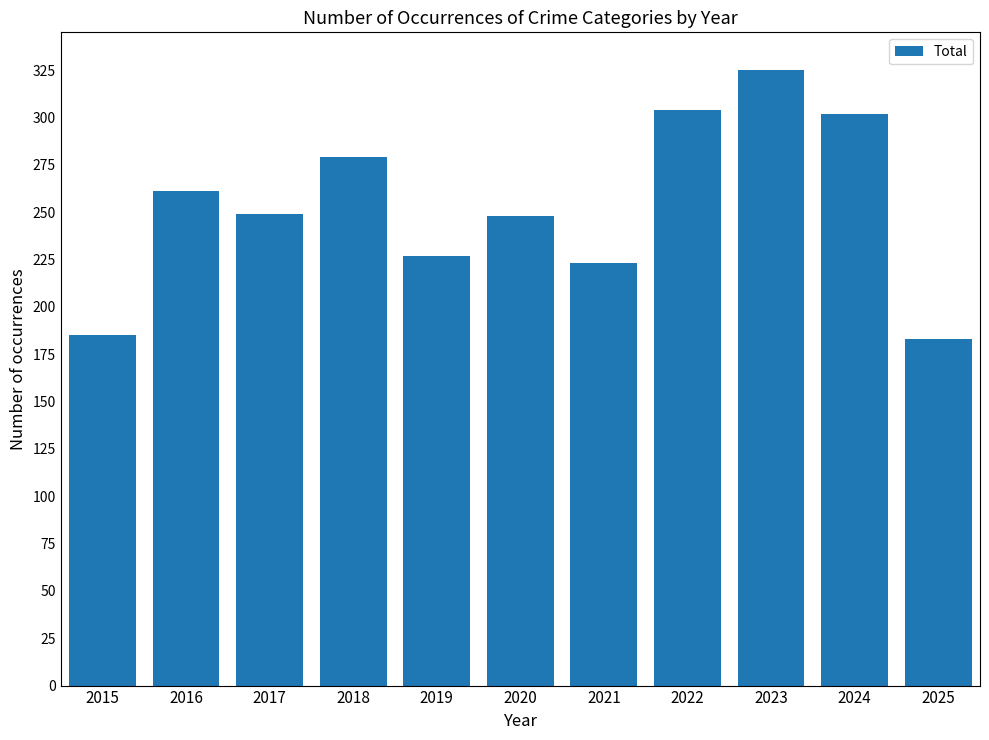

What is the value of the 6th bar from the left?

248